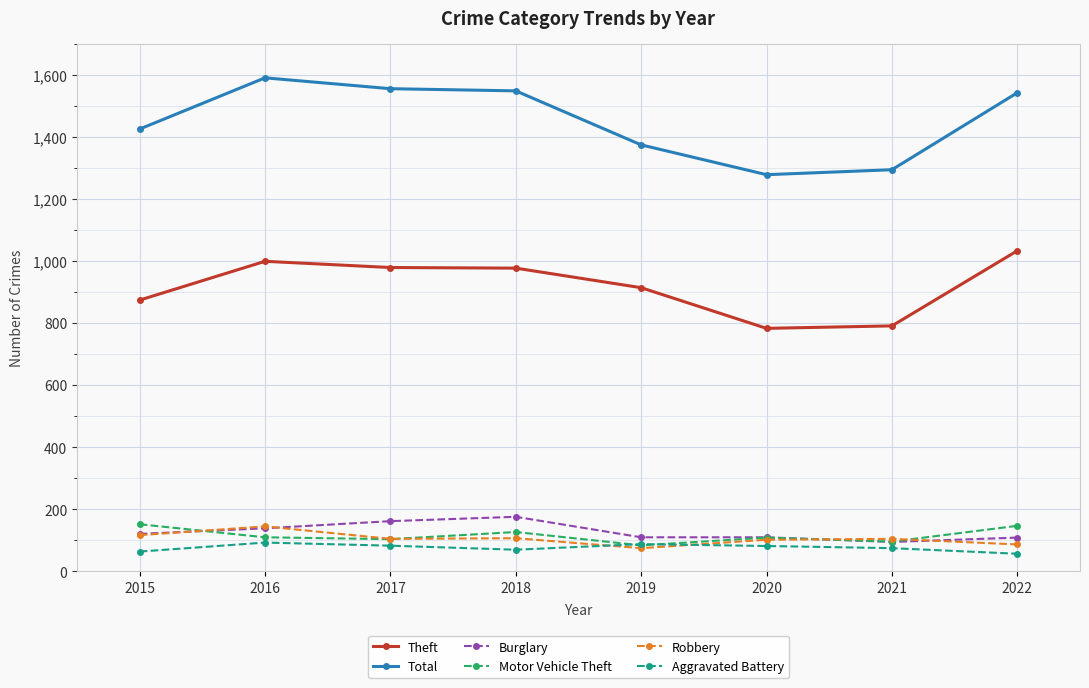

Where does the Total series first go above 1542?

2016